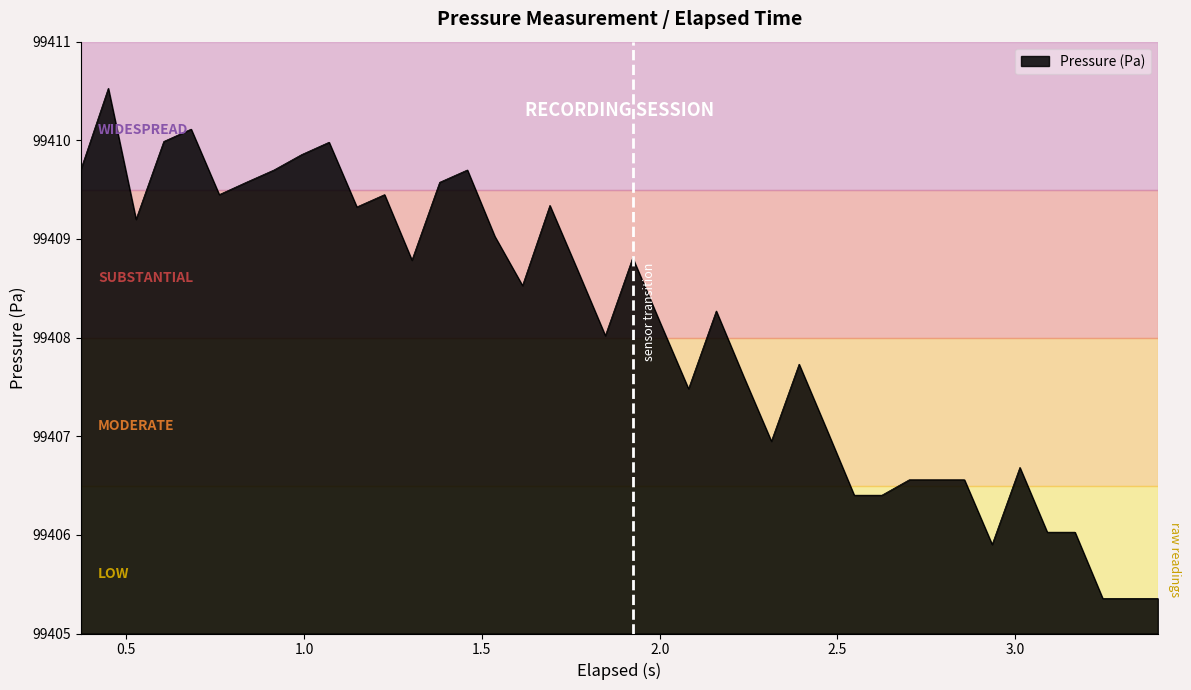

What is the smallest value displayed?

99405.4